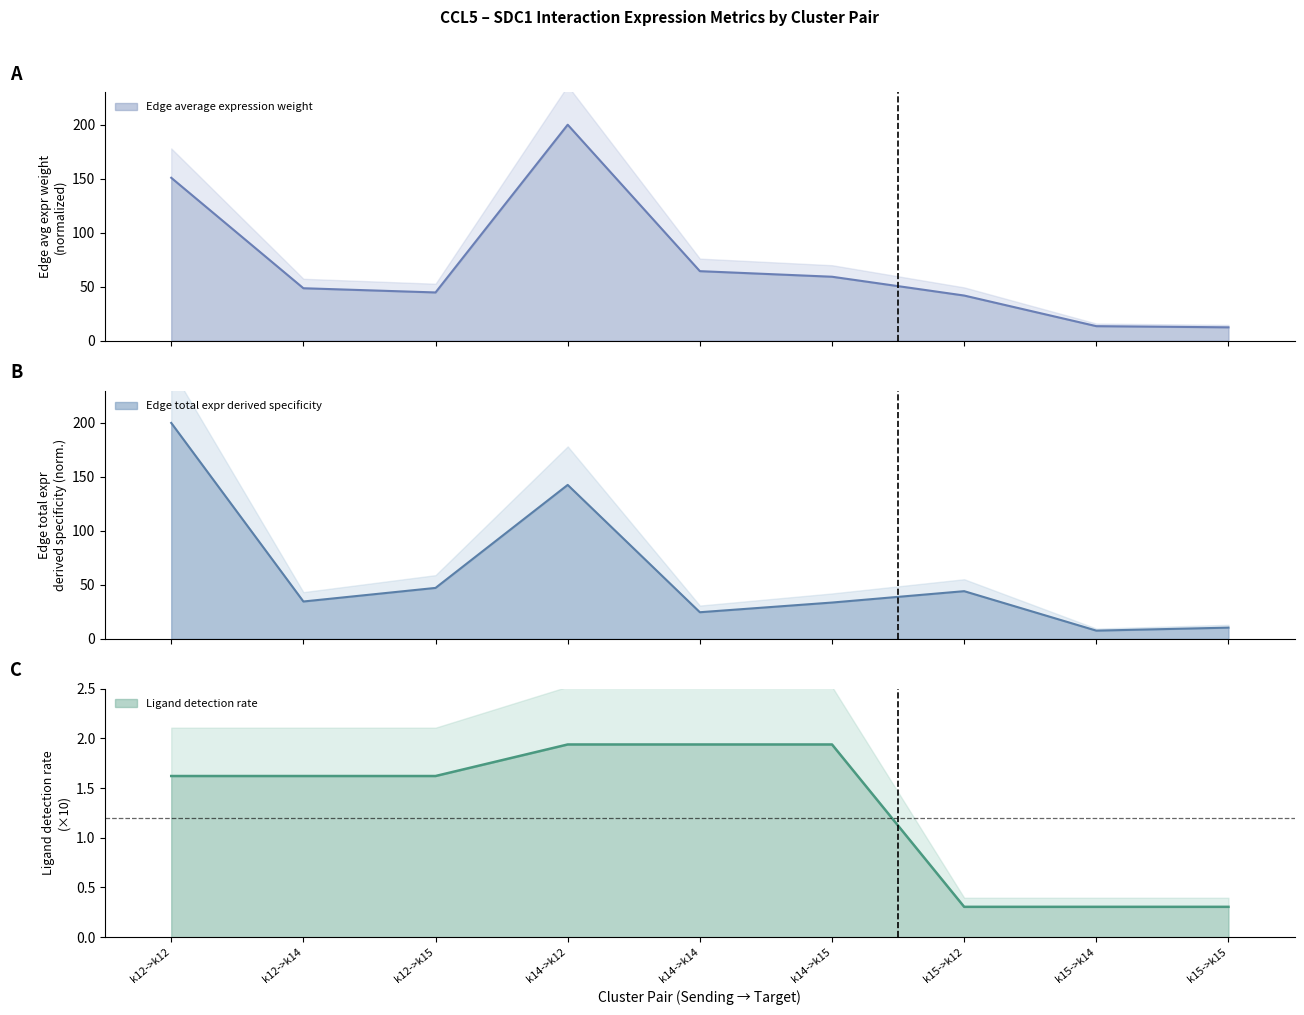

True or false: Edge average expression weight and Ligand detection rate cross at least once.

False